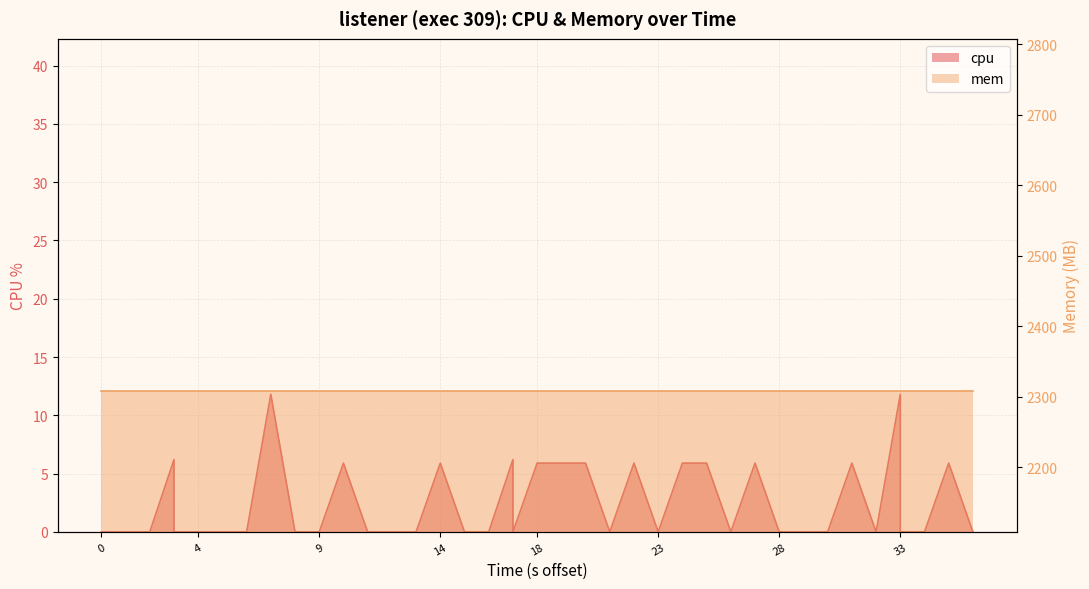

What is the difference between the second highest and minimum values?

11.8